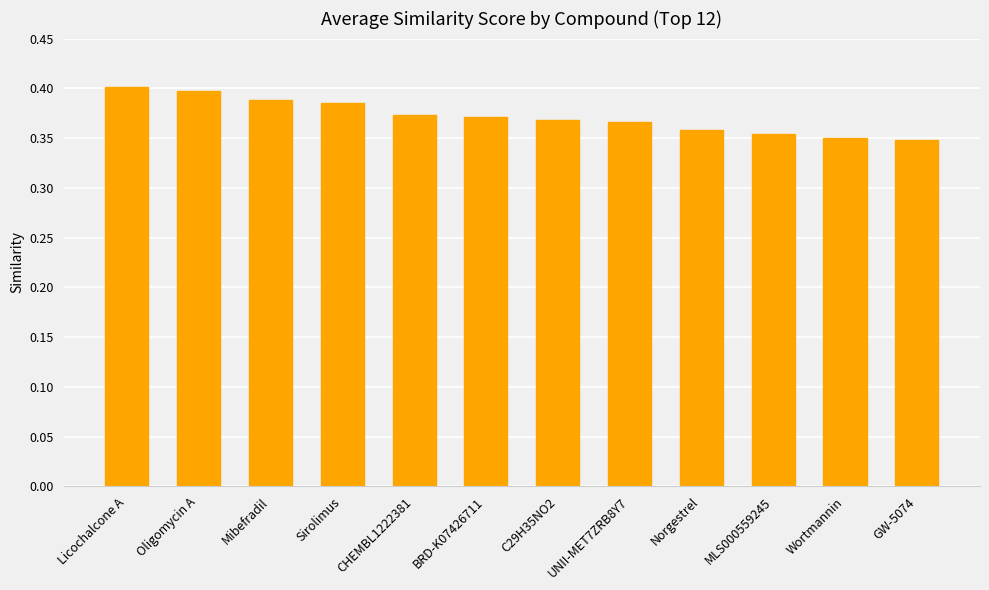

Which label corresponds to the largest value in the chart?

Licochalcone A